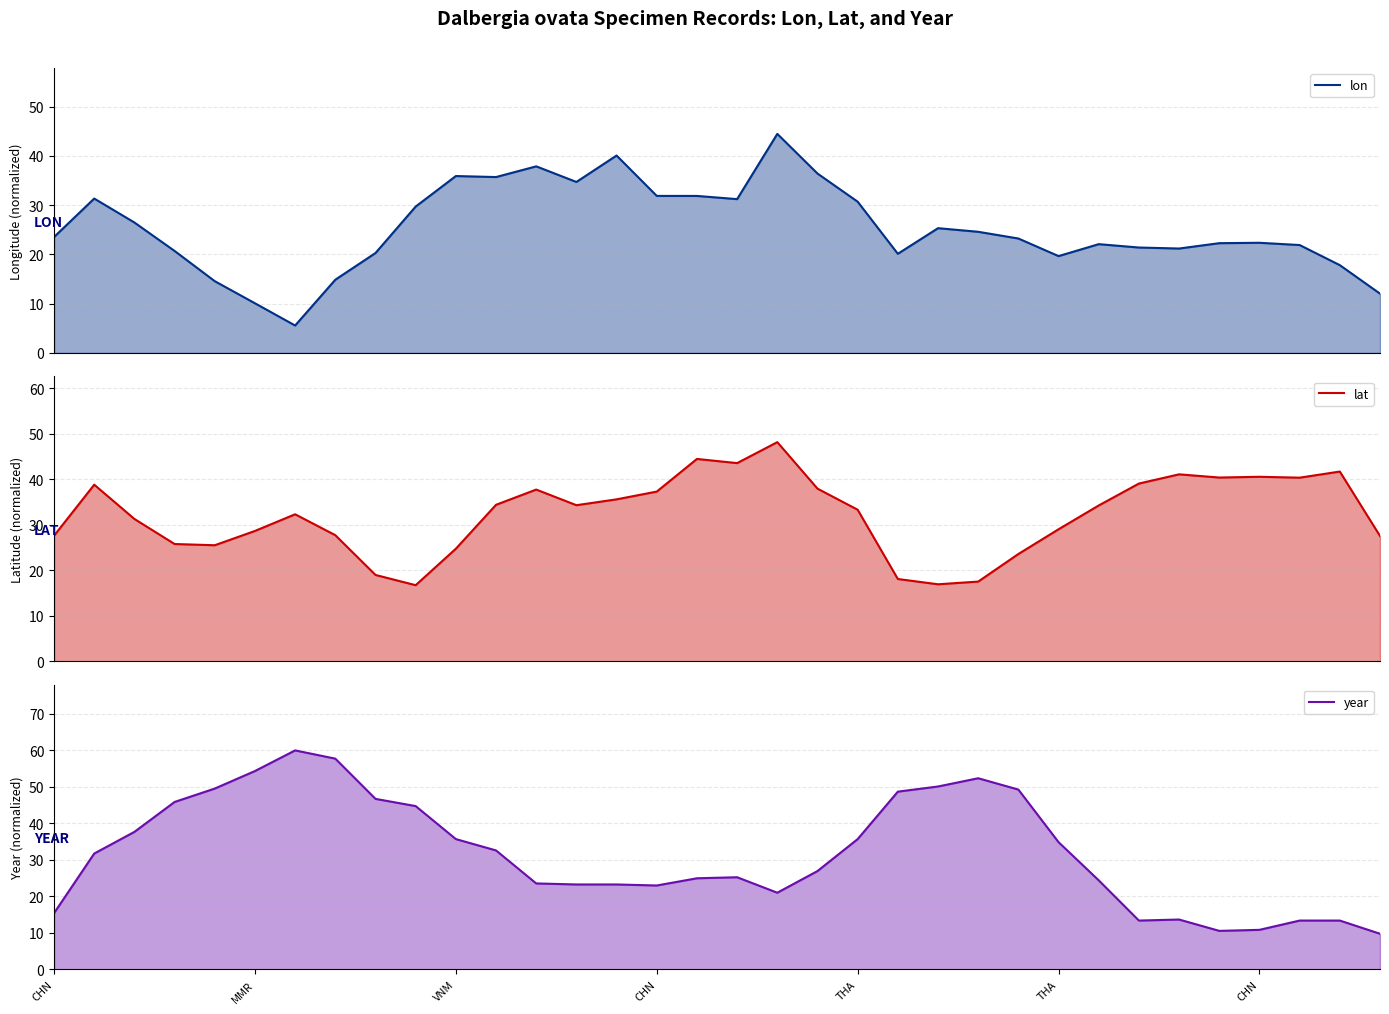

Is it true that year line equals 4.3 at 29?

False